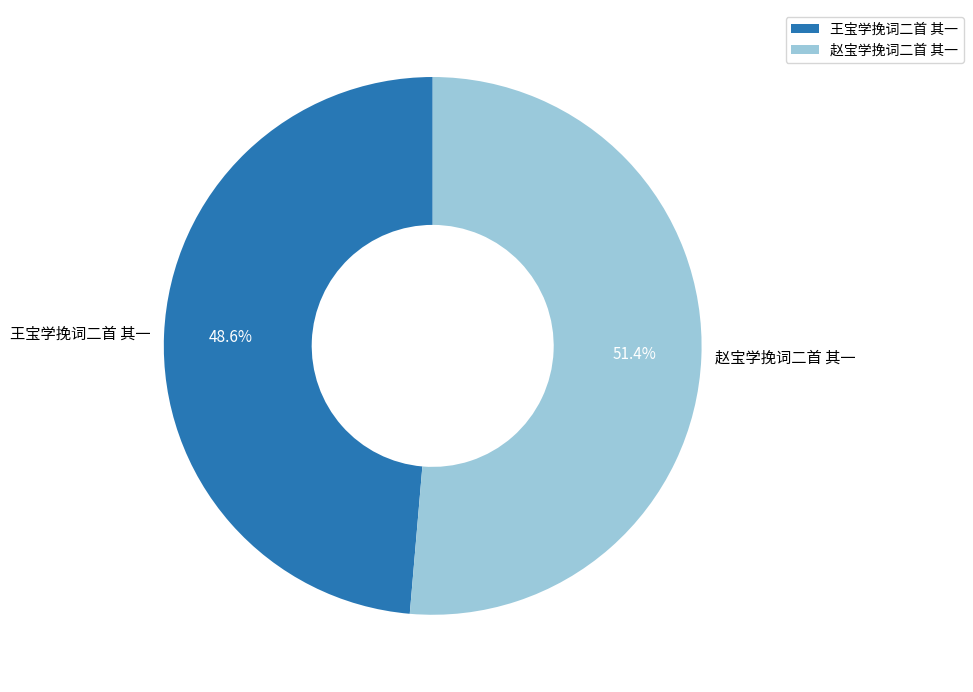

To the nearest percent, what portion does 赵宝学挽词二首 其一 represent?

51%